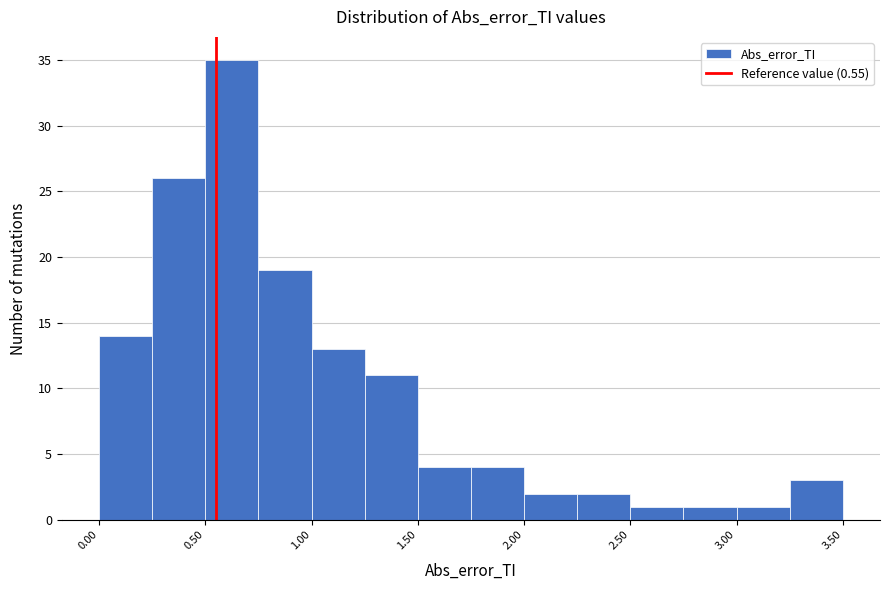

What is the height of the bar covering 0.75 to 1.00 on the x-axis? The values are not printed on the chart, so give them approximately, as read against the axis.

19